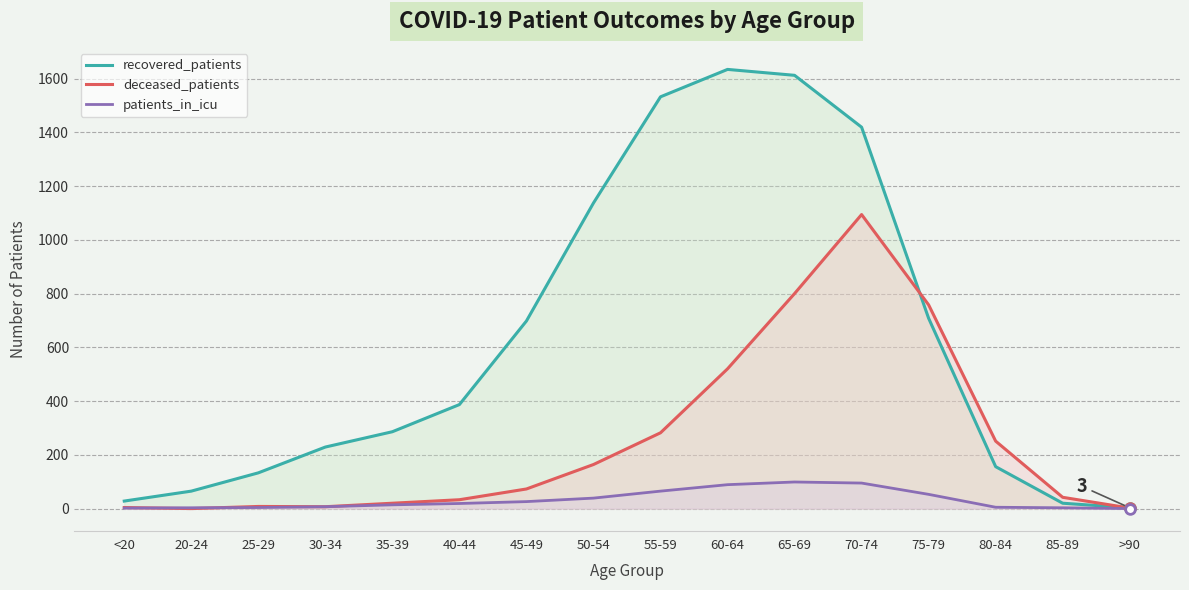

How many data points does each series have?

16